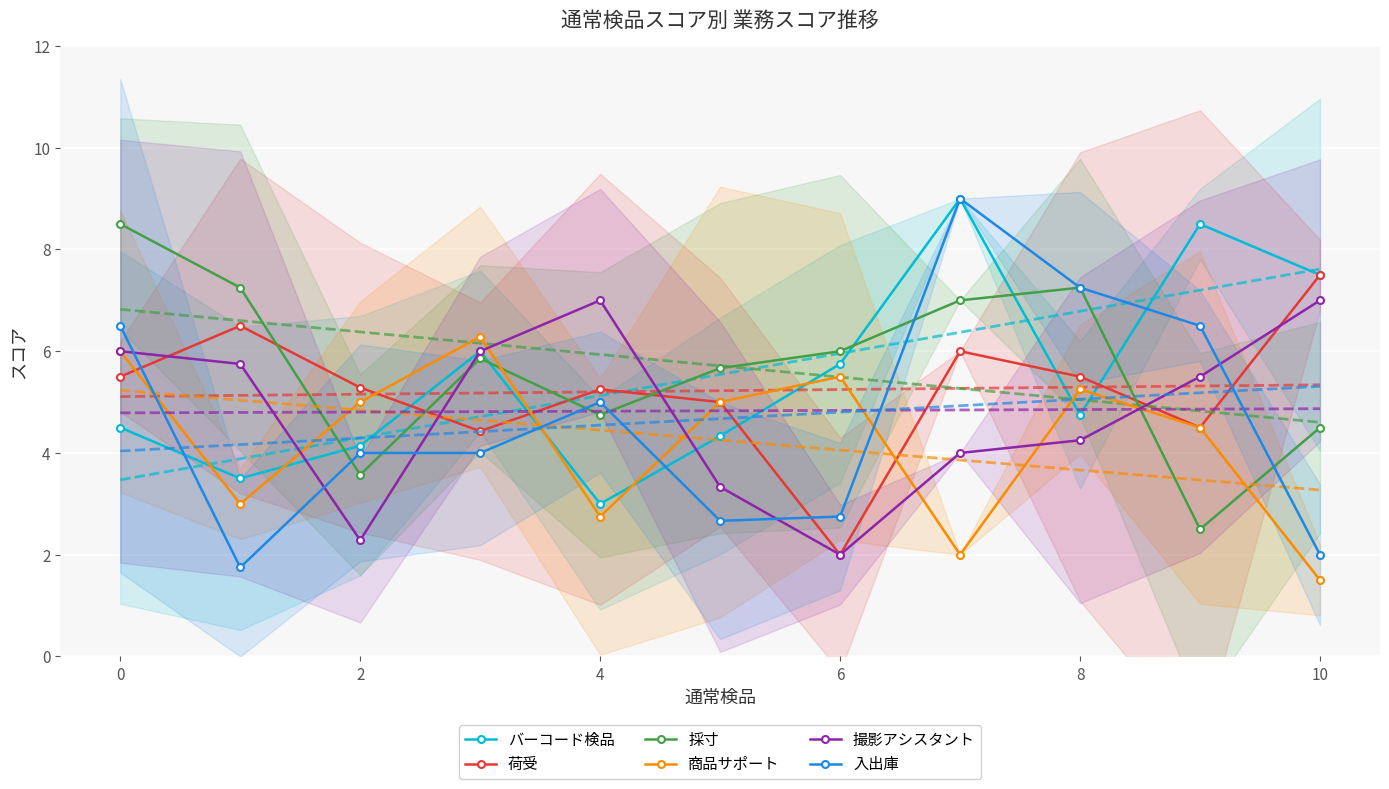

What is the difference between the maximum and minimum values in the バーコード検品 series?

6.0